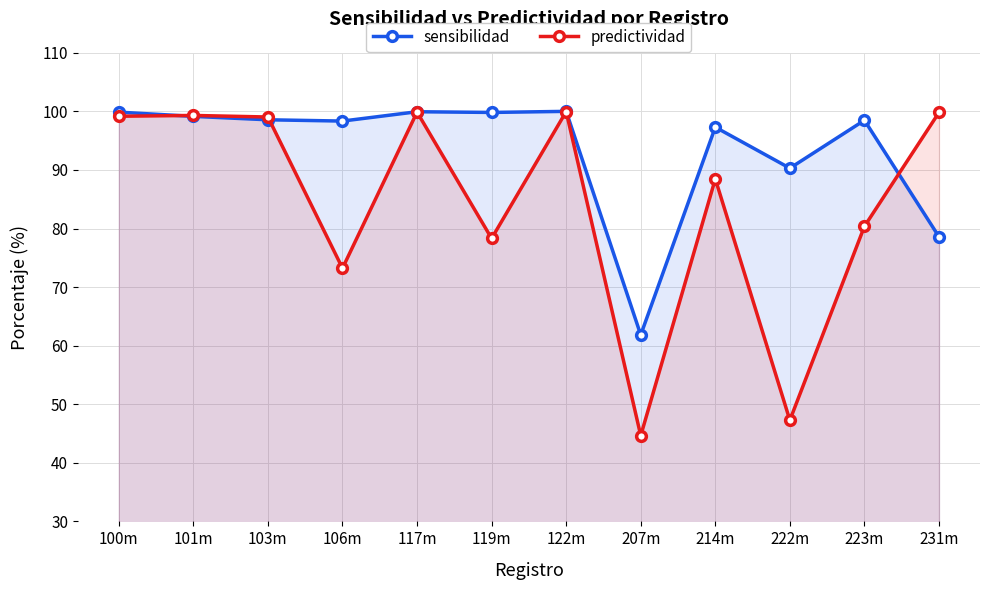

At which label does predictividad reach its minimum?

207m